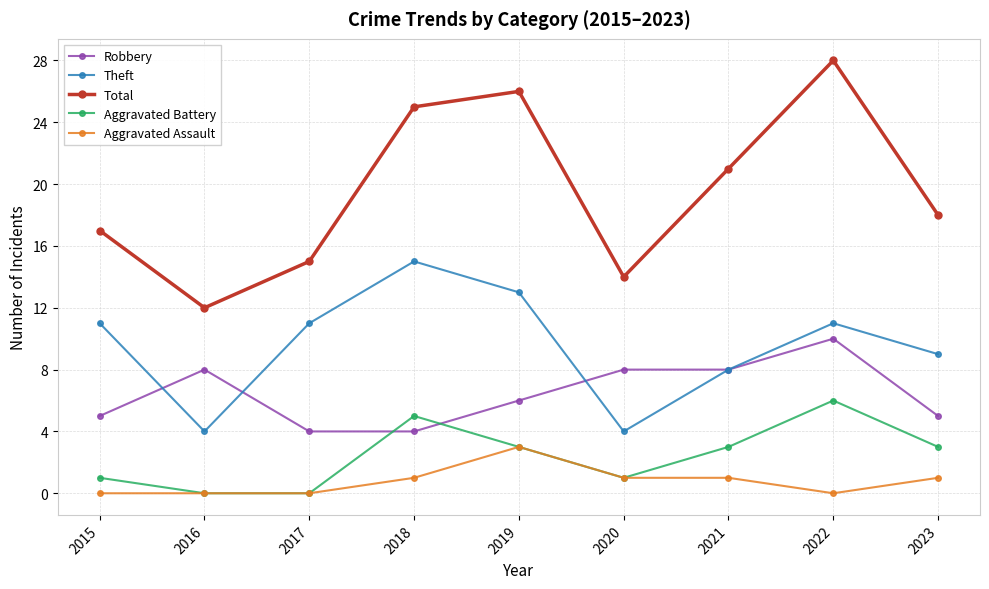

True or false: Theft has a value of 4 at 2016.

True